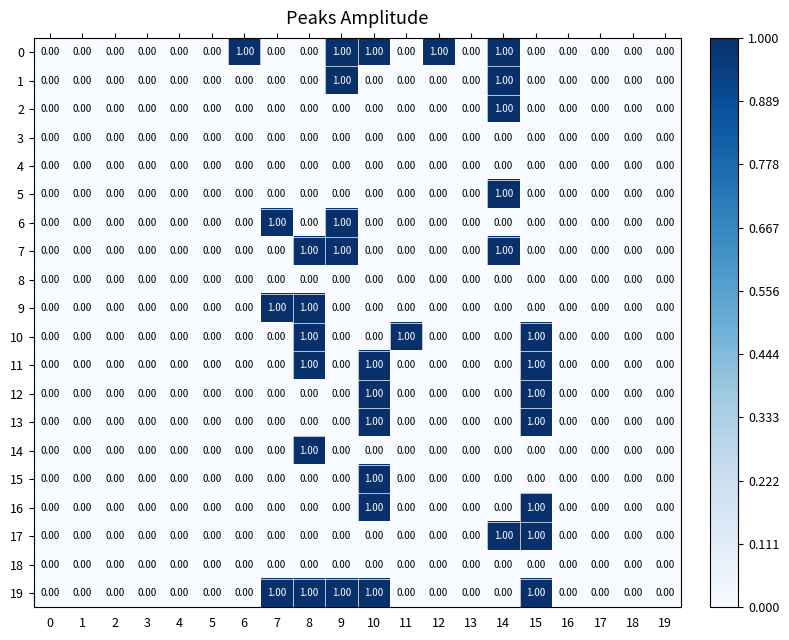

Is the value of 16 at 8 greater than the value of 13 at 10?

No